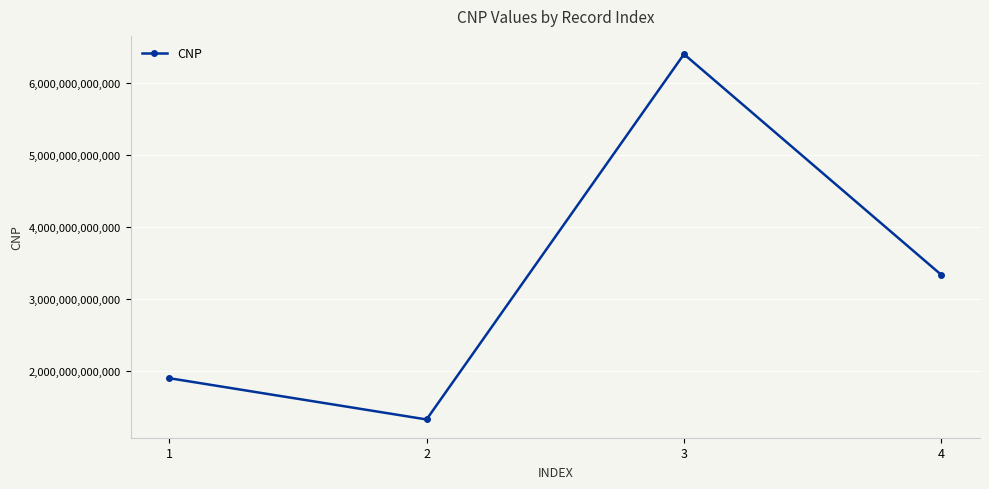

The value at 1 is 1900106226807. True or false?

True